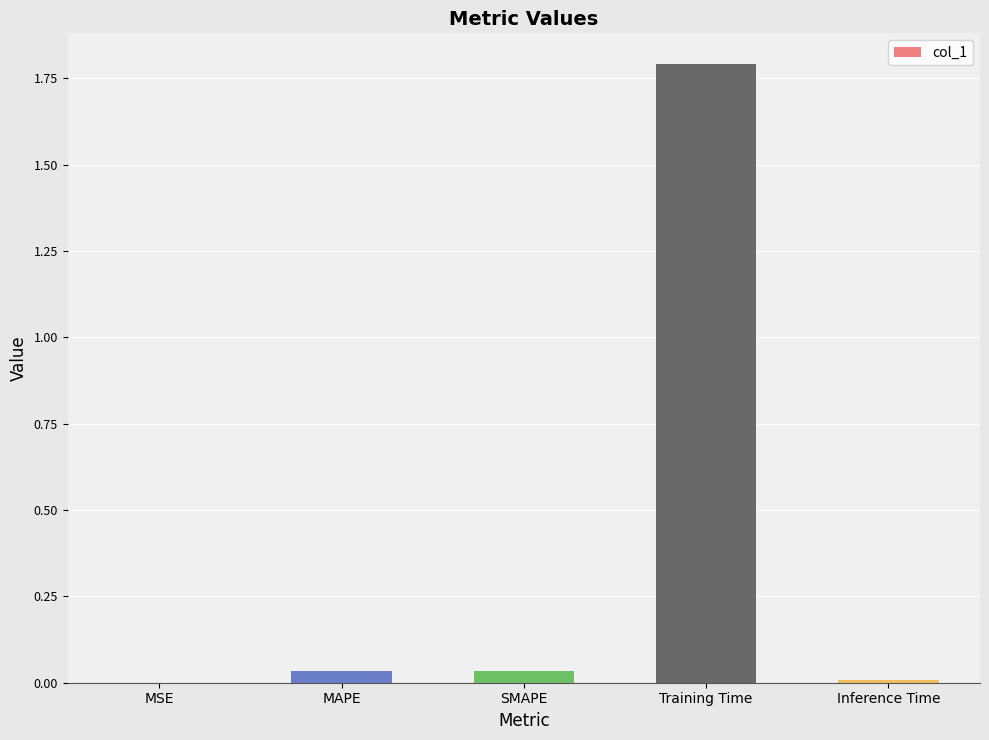

Is it true that the value at Inference Time is 0.0?

True